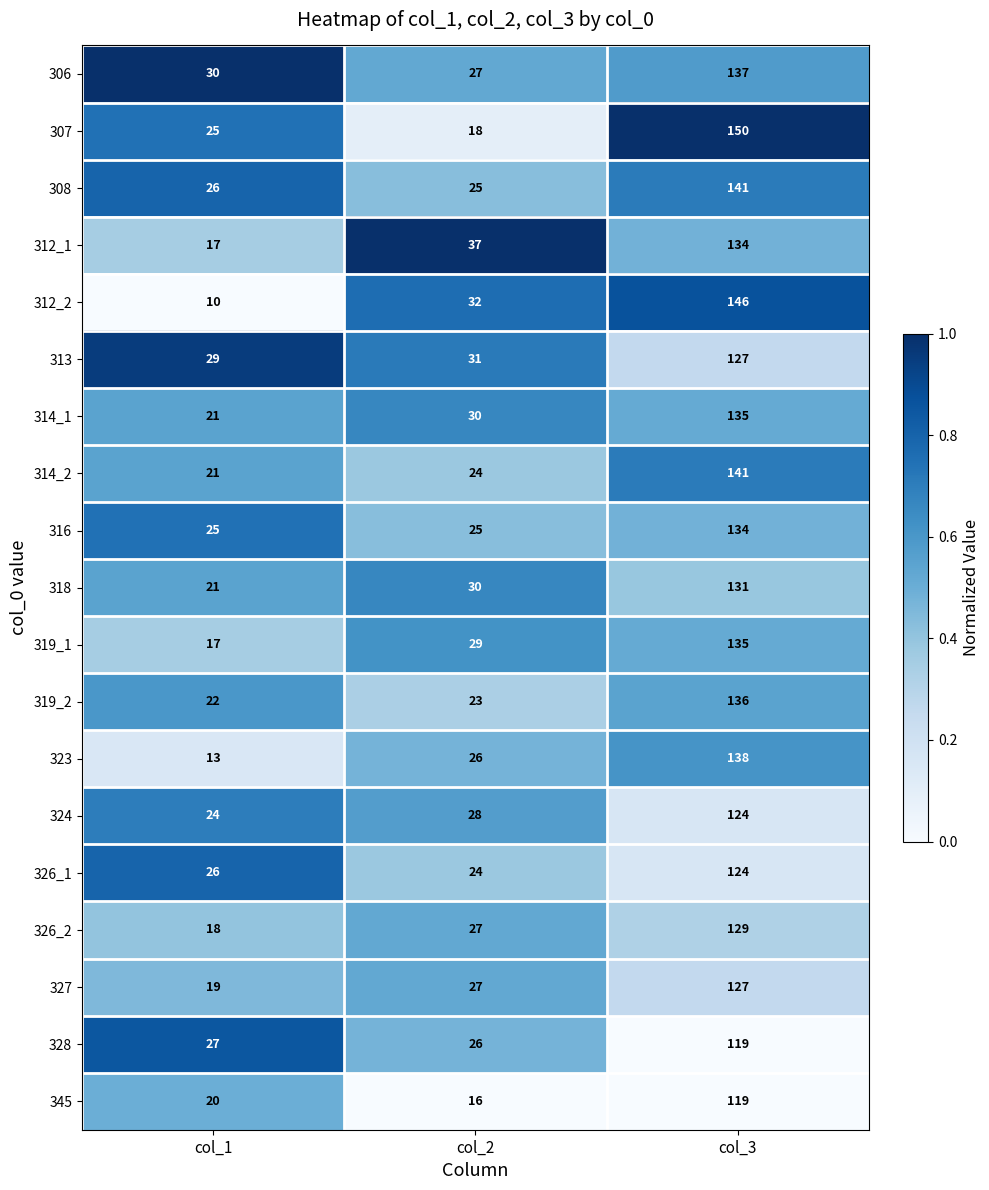

Rank the categories by 314_1 value from lowest to highest.

col_1, col_2, col_3